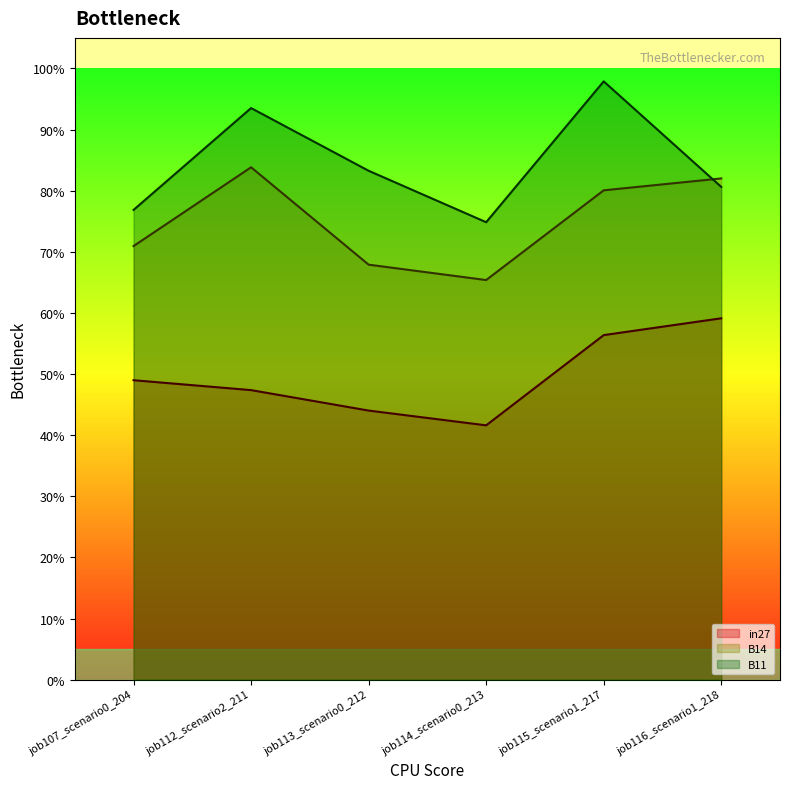

Which series has the largest range (max minus min)?

B11